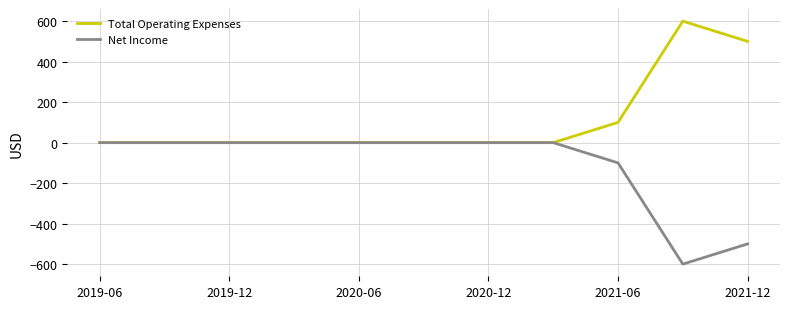

List the series in order of their peak value, highest first.

Total Operating Expenses, Net Income